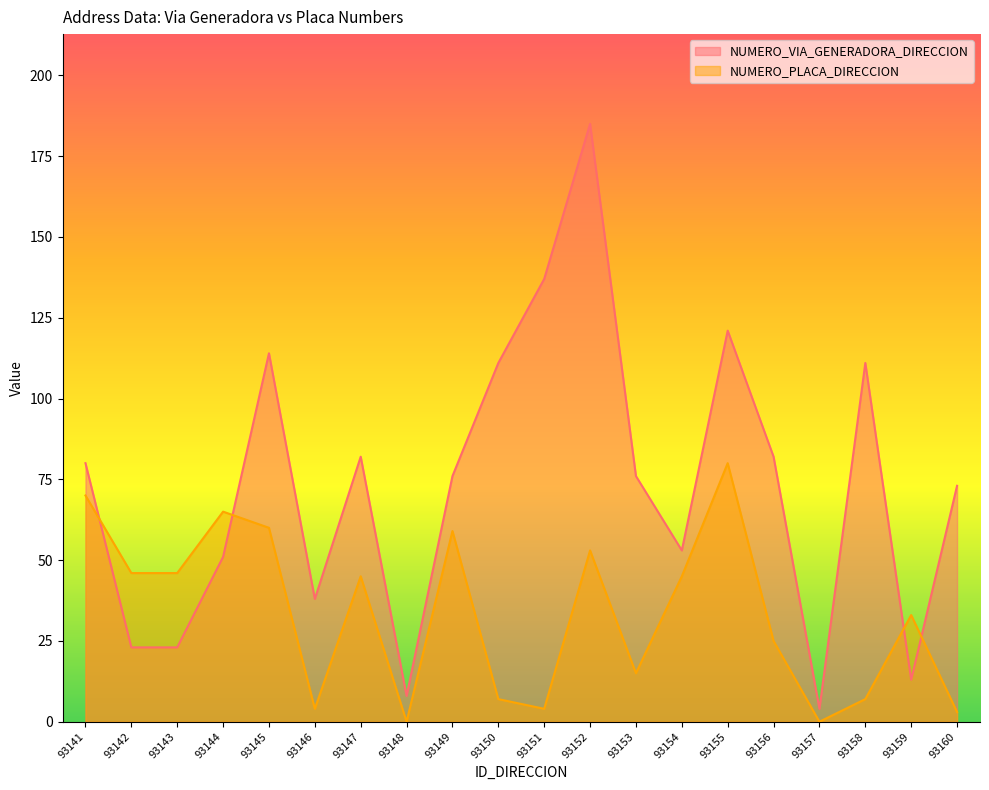

Does the chart display data point markers on the line(s)?

No